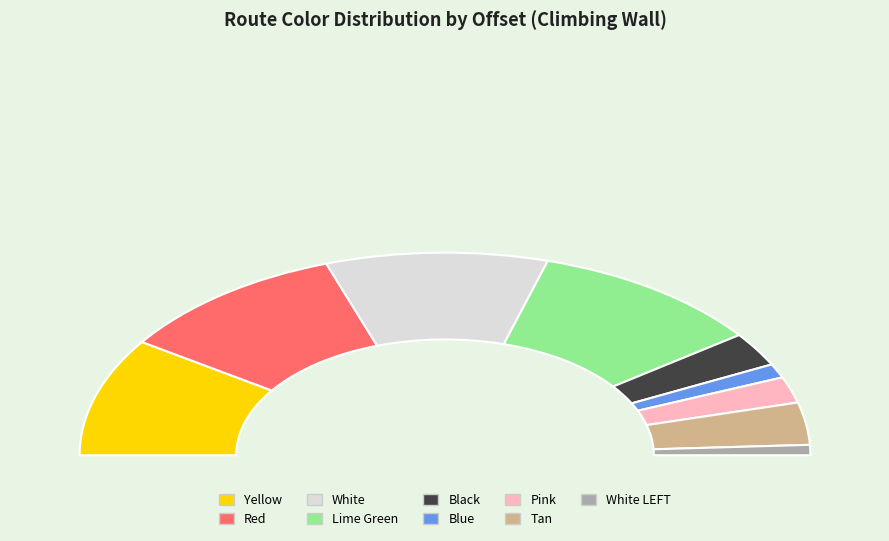

What is the change in value from Lime Green to Blue?

-982.5